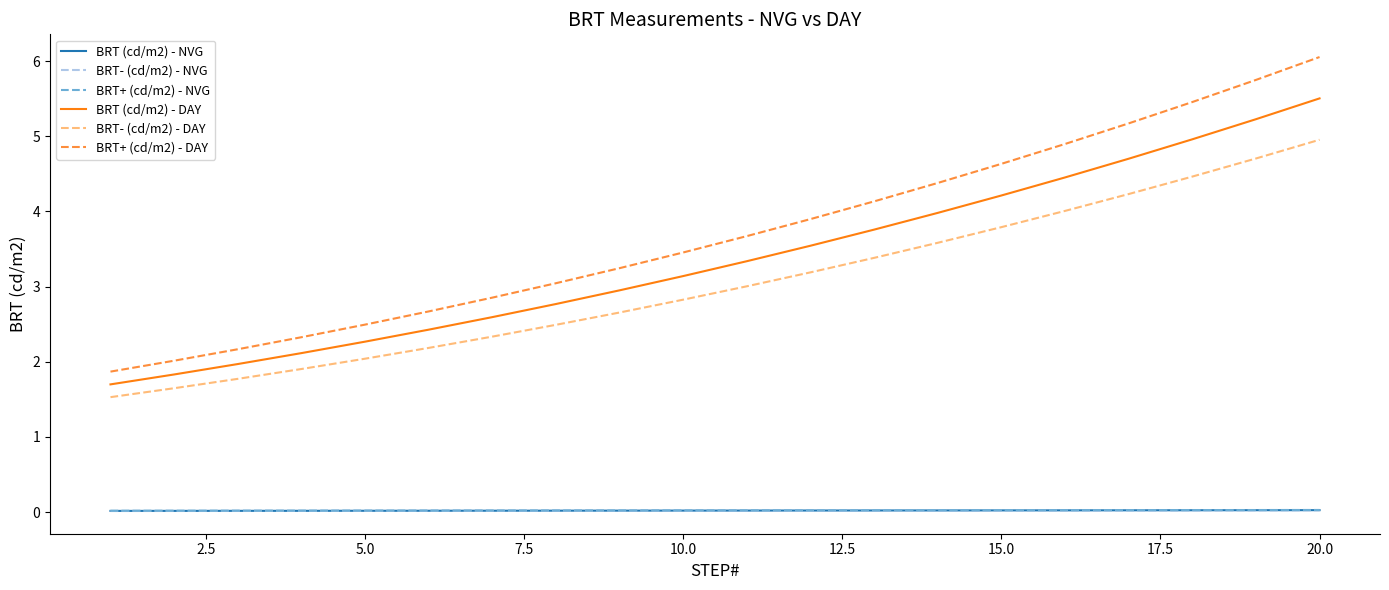

Which series has the widest spread of values?

BRT+ (cd/m2) - DAY